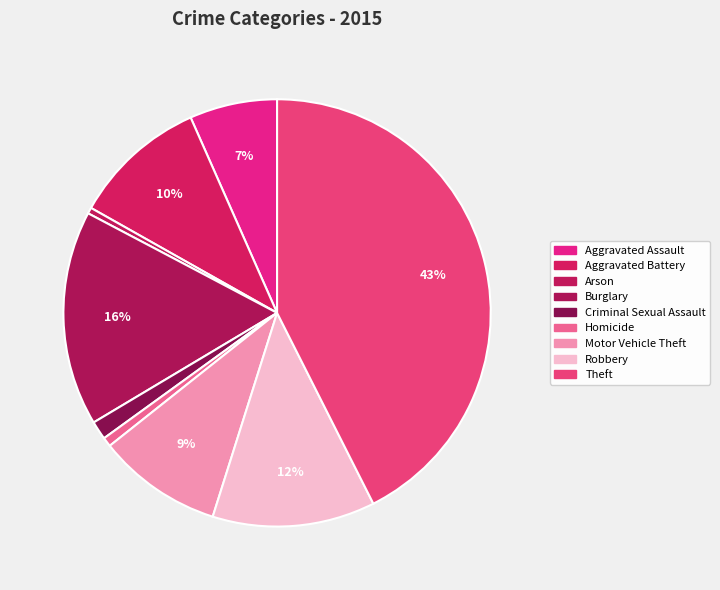

Between Arson and Aggravated Battery, which is larger?

Aggravated Battery